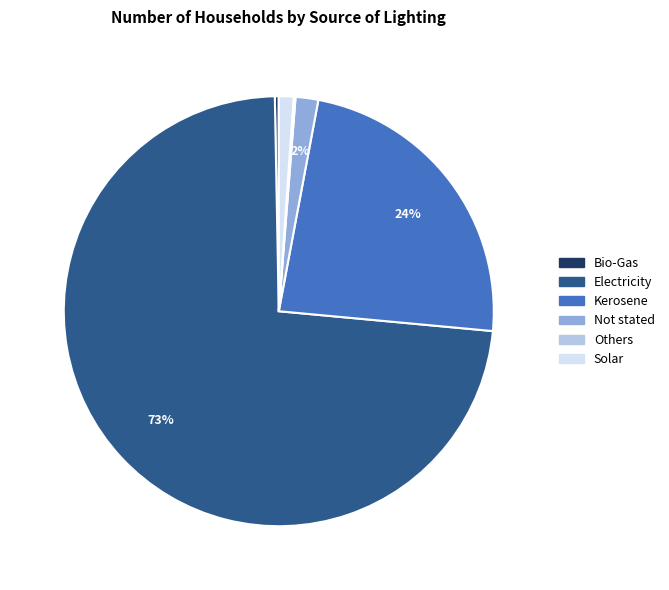

To the nearest percent, what is the difference between the largest and smallest slice percentages?

73%